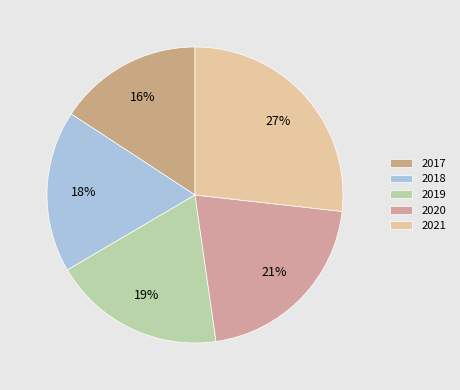

Count the number of slices in the pie.

5